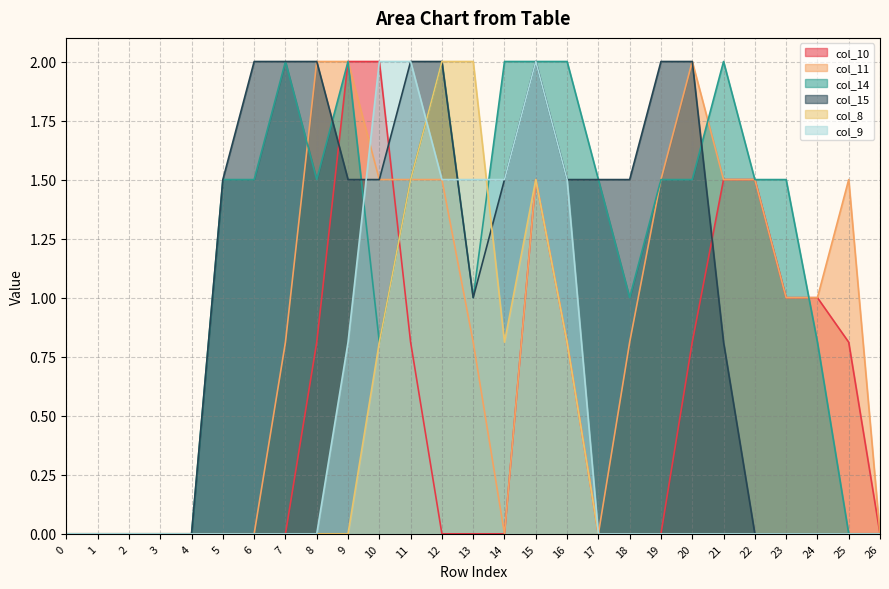

True or false: col_10 has more than 1 points higher than both neighbors.

False